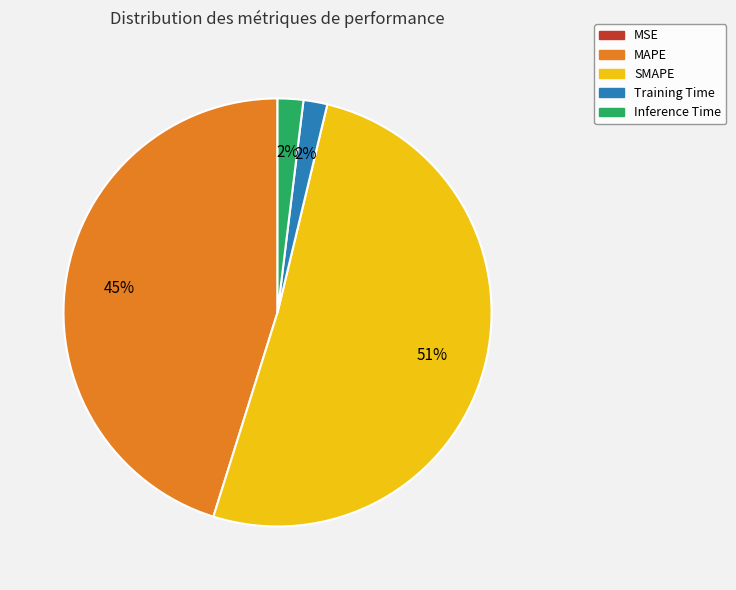

Between MAPE and Inference Time, which is larger?

MAPE